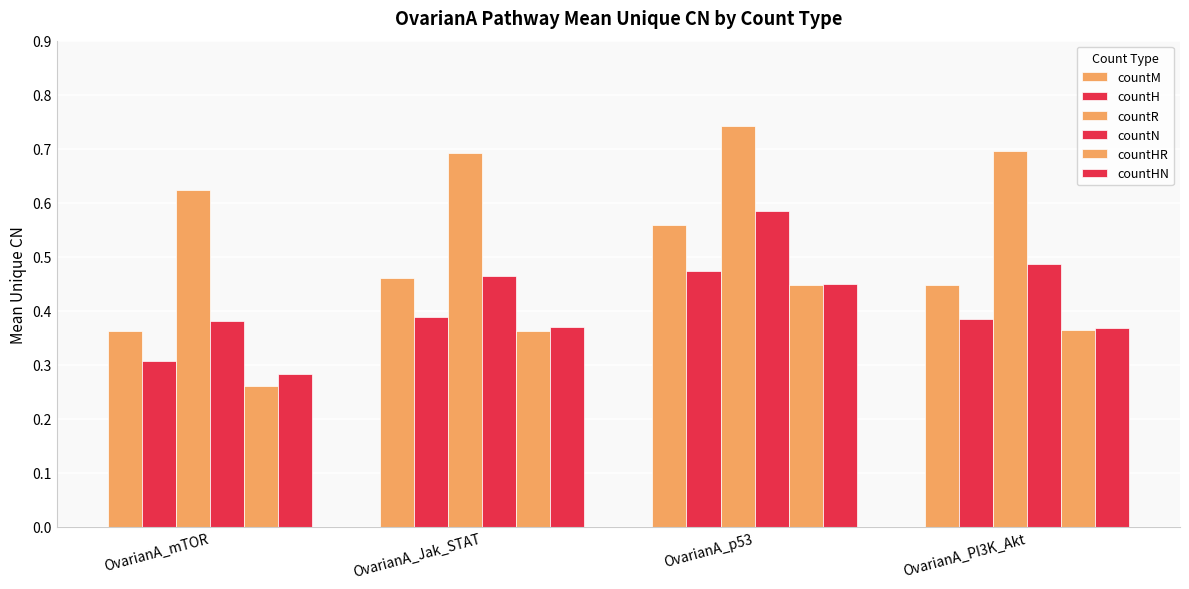

What is the minimum value for countH?

0.3